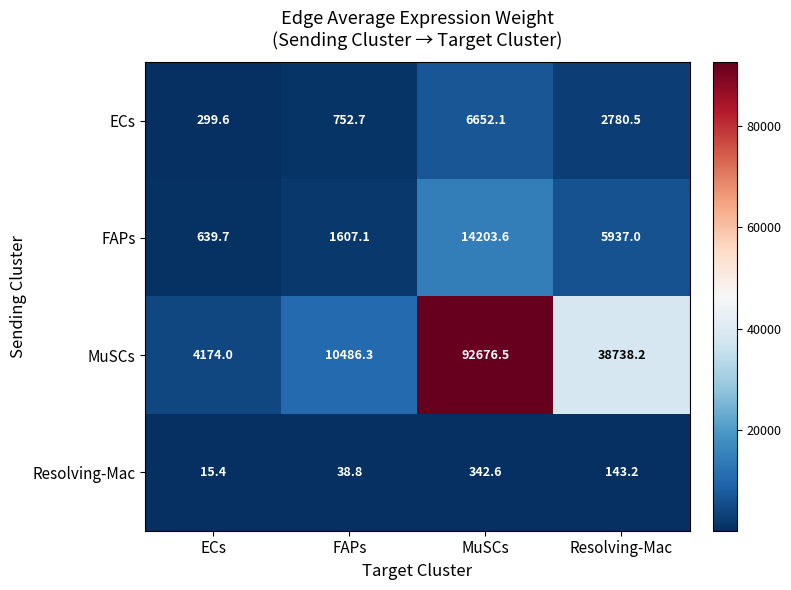

Which series has the largest range (max minus min)?

MuSCs